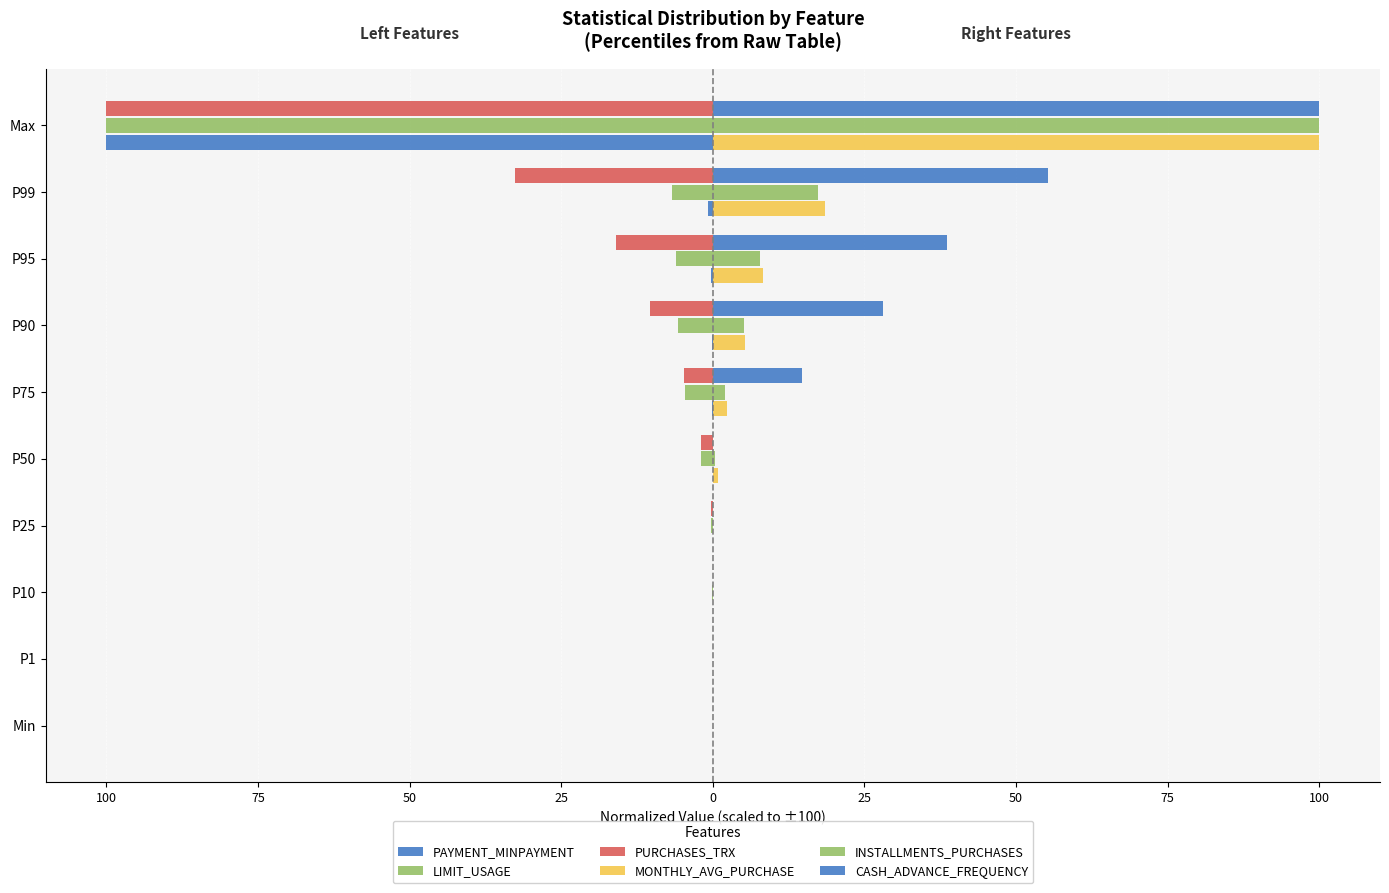

How many groups of bars are there?

10